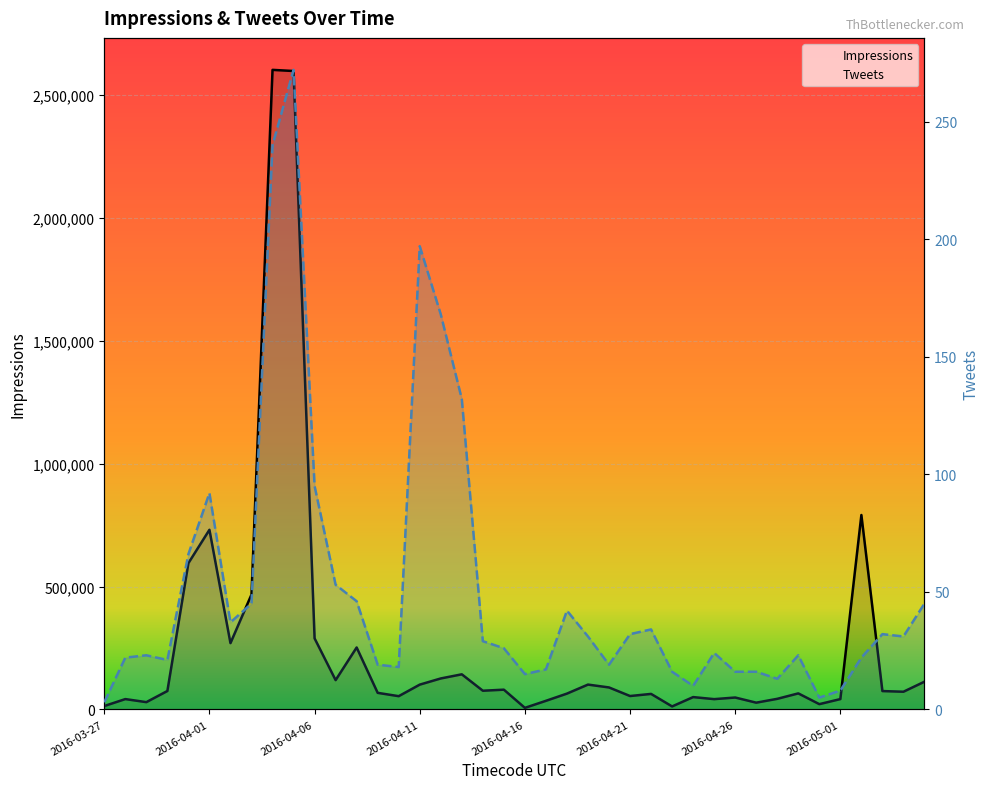

How many data points in Tweets are less than 29?

20